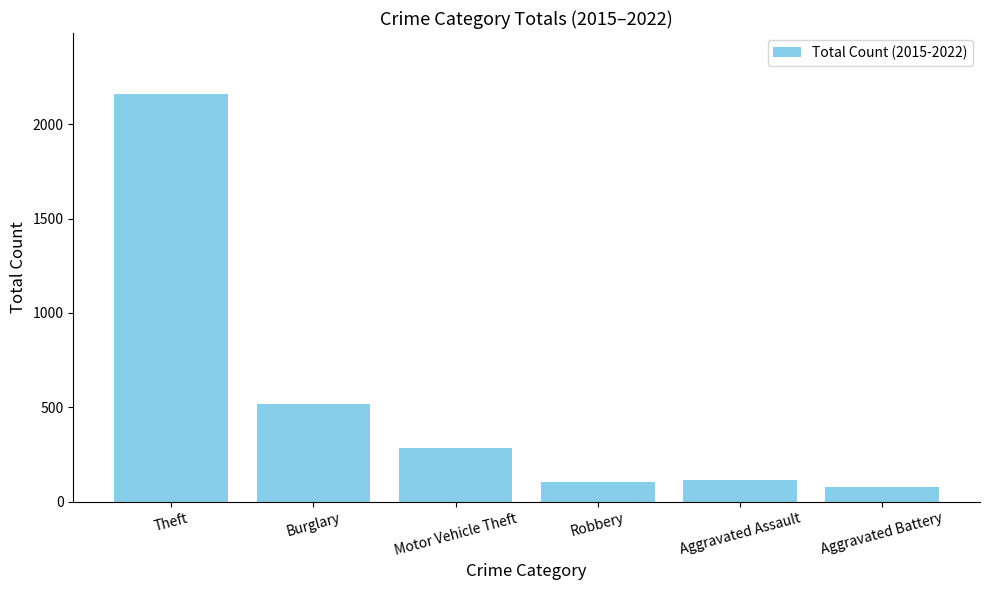

Between Motor Vehicle Theft and Aggravated Battery, which is larger?

Motor Vehicle Theft